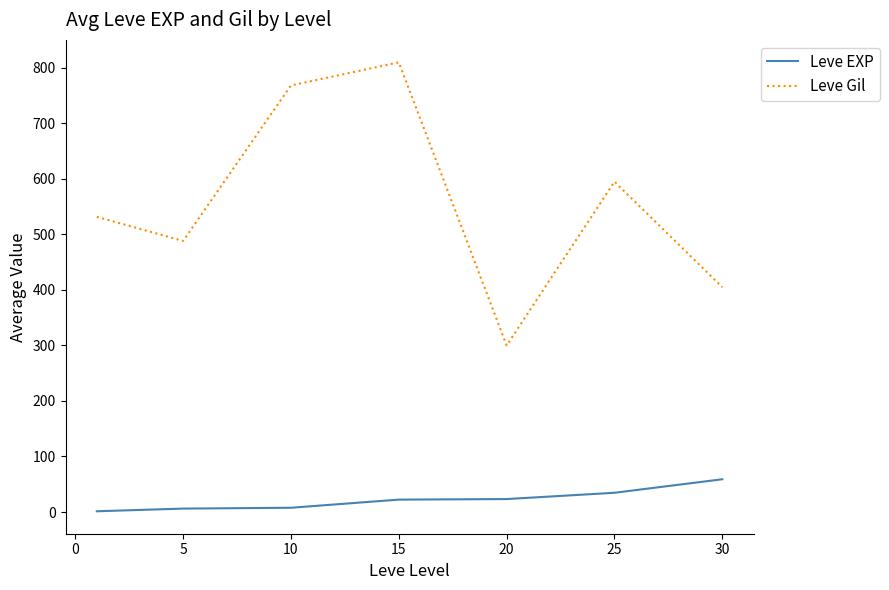

What are all the series names shown in the legend?

Leve EXP, Leve Gil